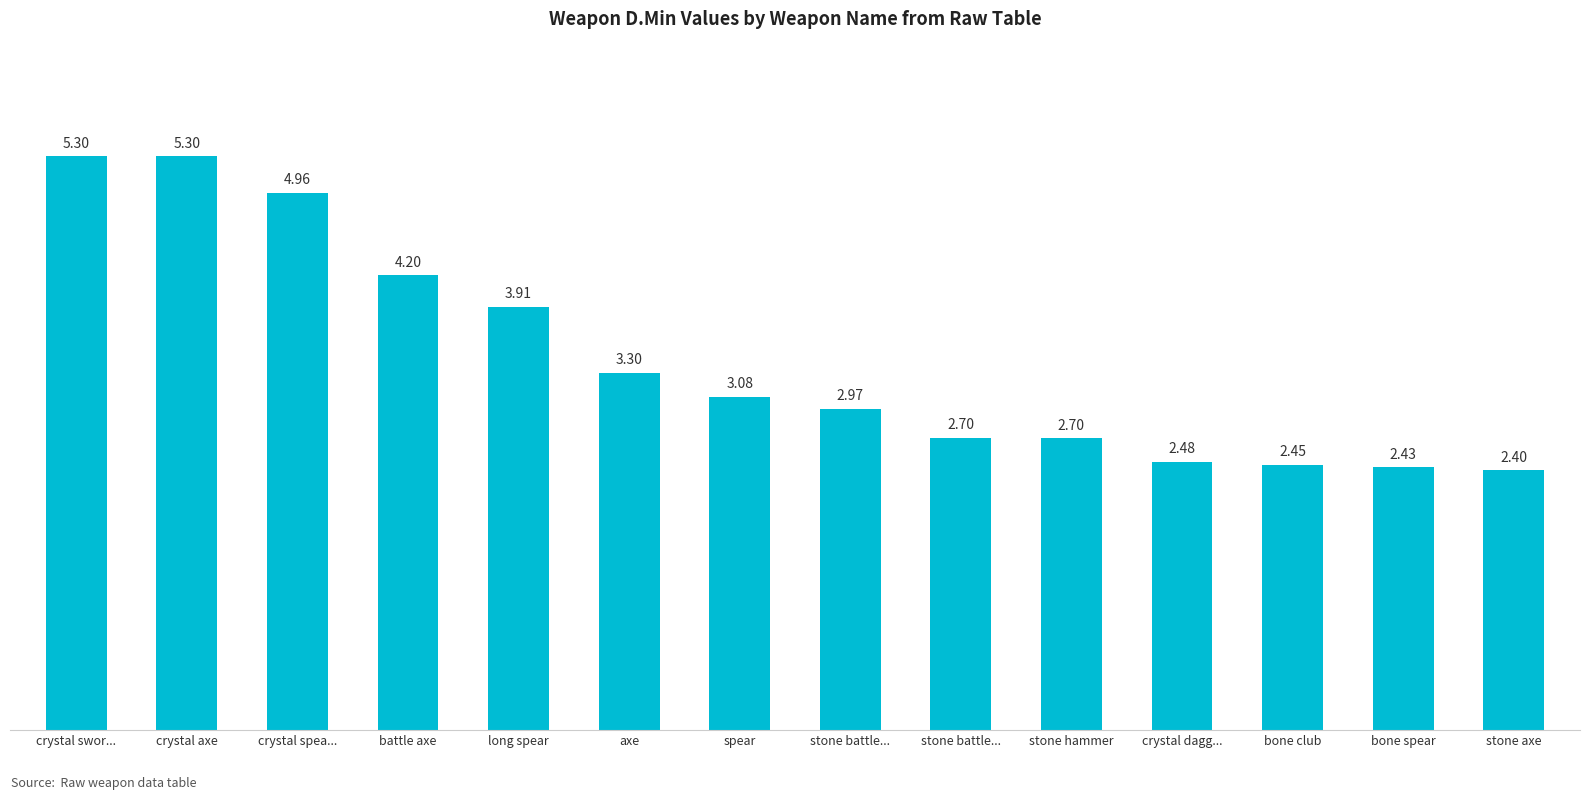

Does the chart contain stacked bars?

No